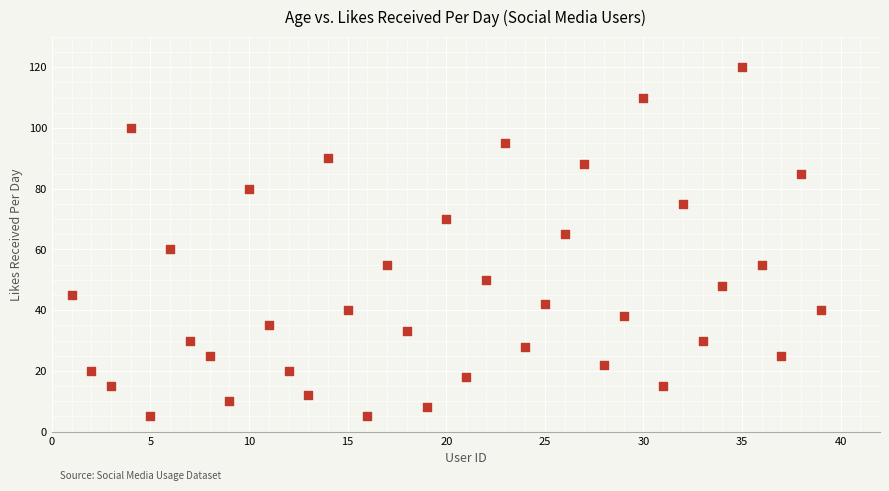

What is the range of X values (max minus min)?

38